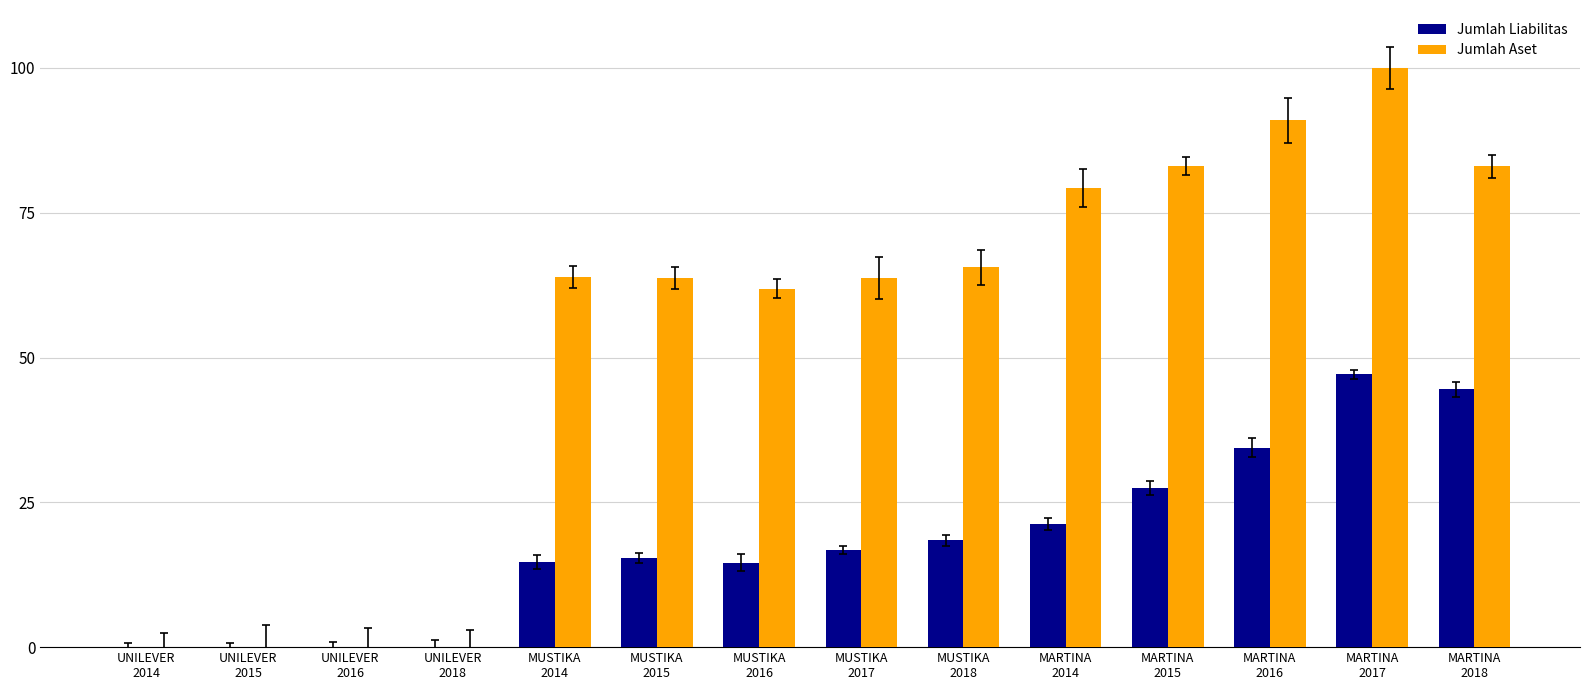

Is it true that Jumlah Liabilitas equals 18.4 at MUSTIKA
2018?

True